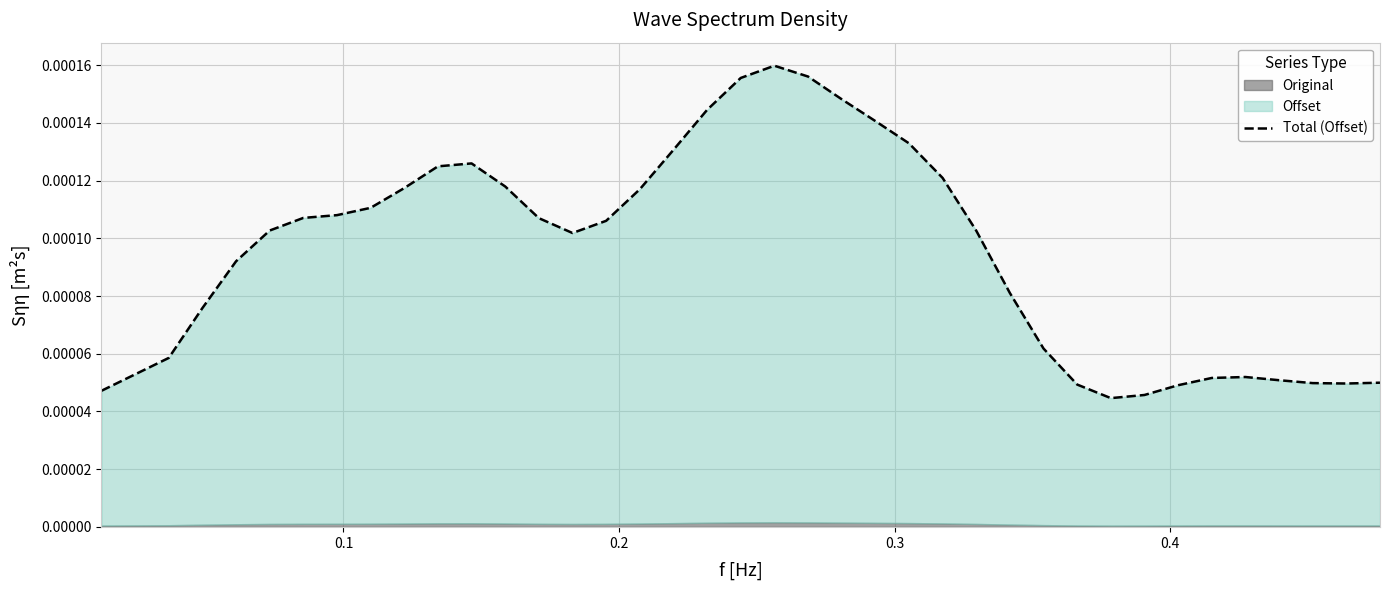

Does the chart have visible grid lines?

Yes